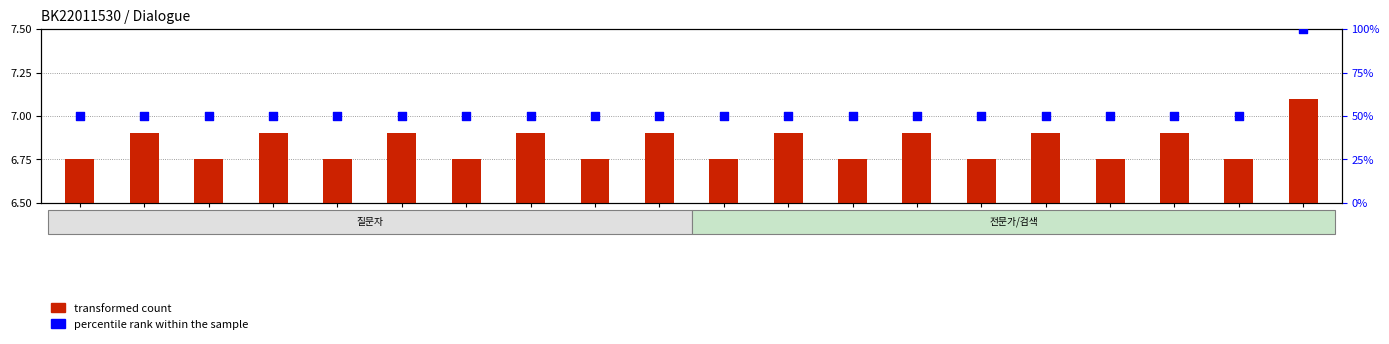

Between 8 and 4, which is larger?

8